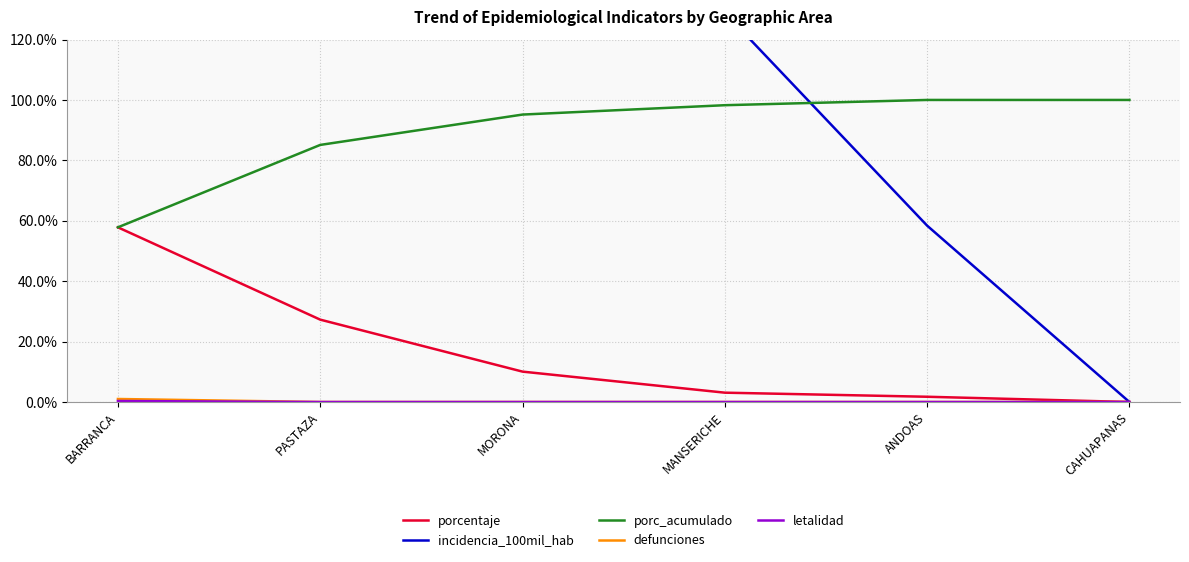

Is the value of defunciones at ANDOAS greater than the value of porcentaje at ANDOAS?

No